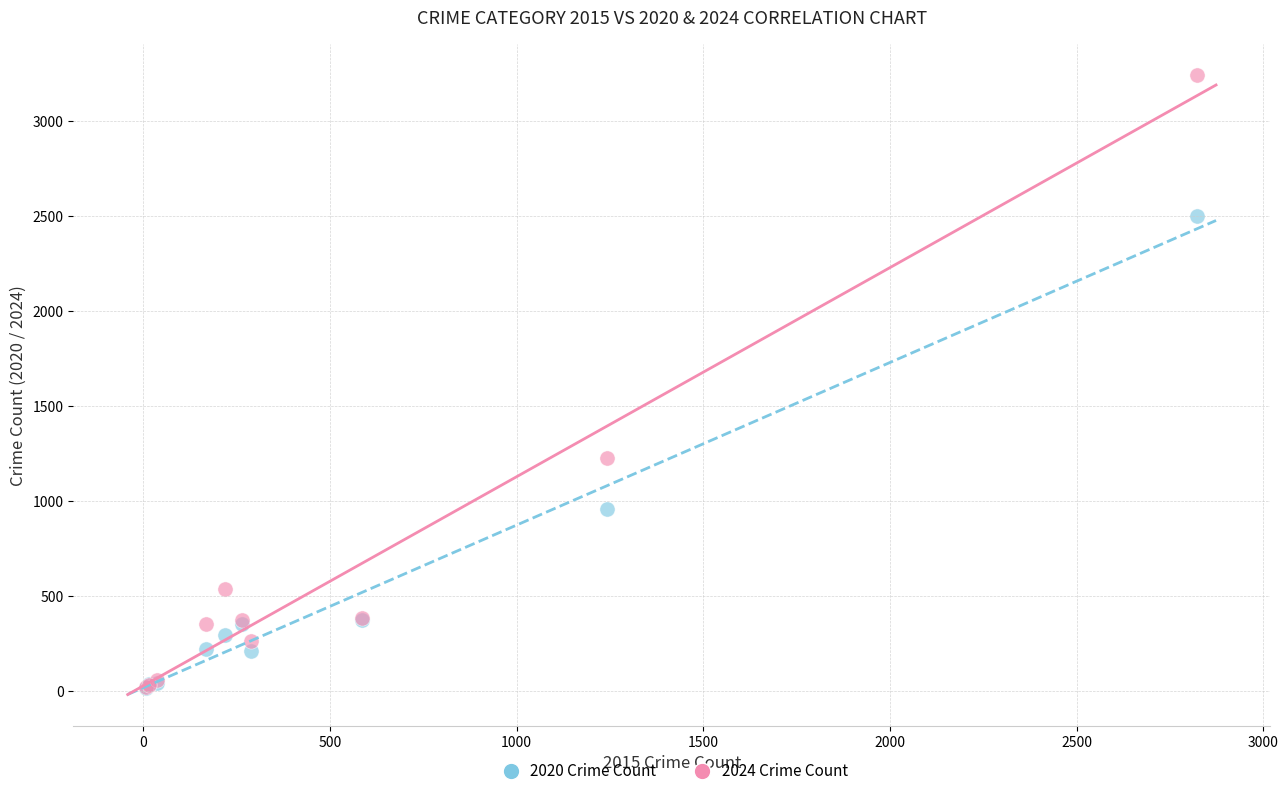

Which series contains the highest Y value?

2024 Crime Count